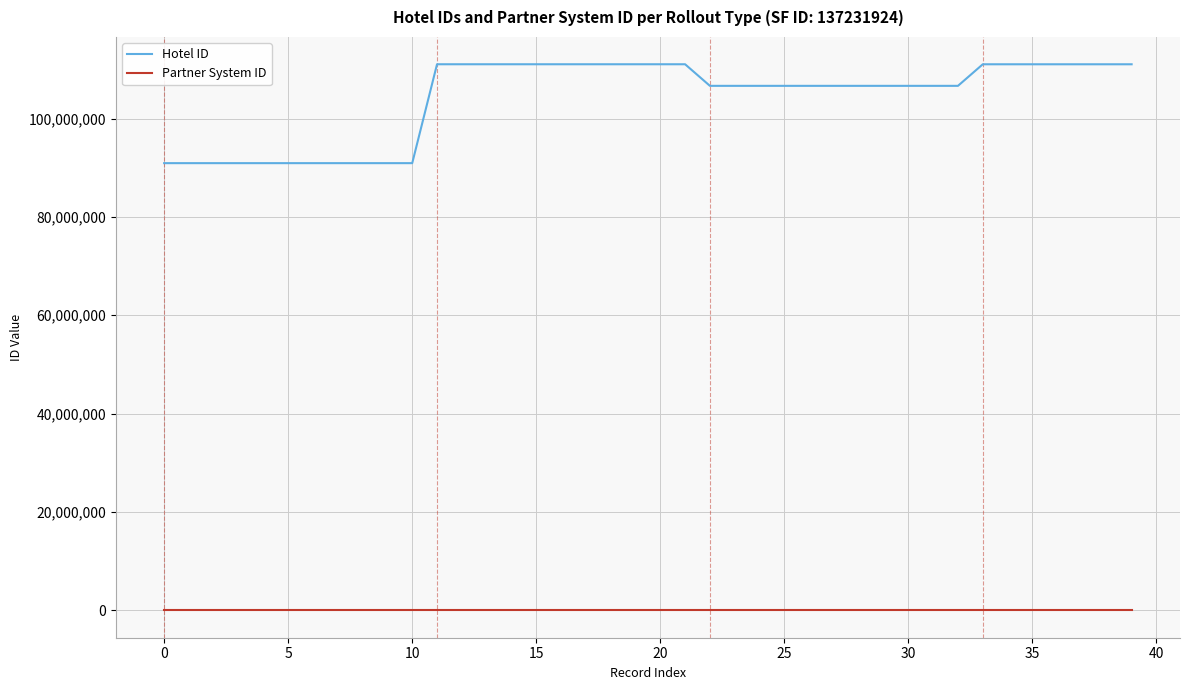

List the series in order of their overall mean, lowest first.

Partner System ID, Hotel ID